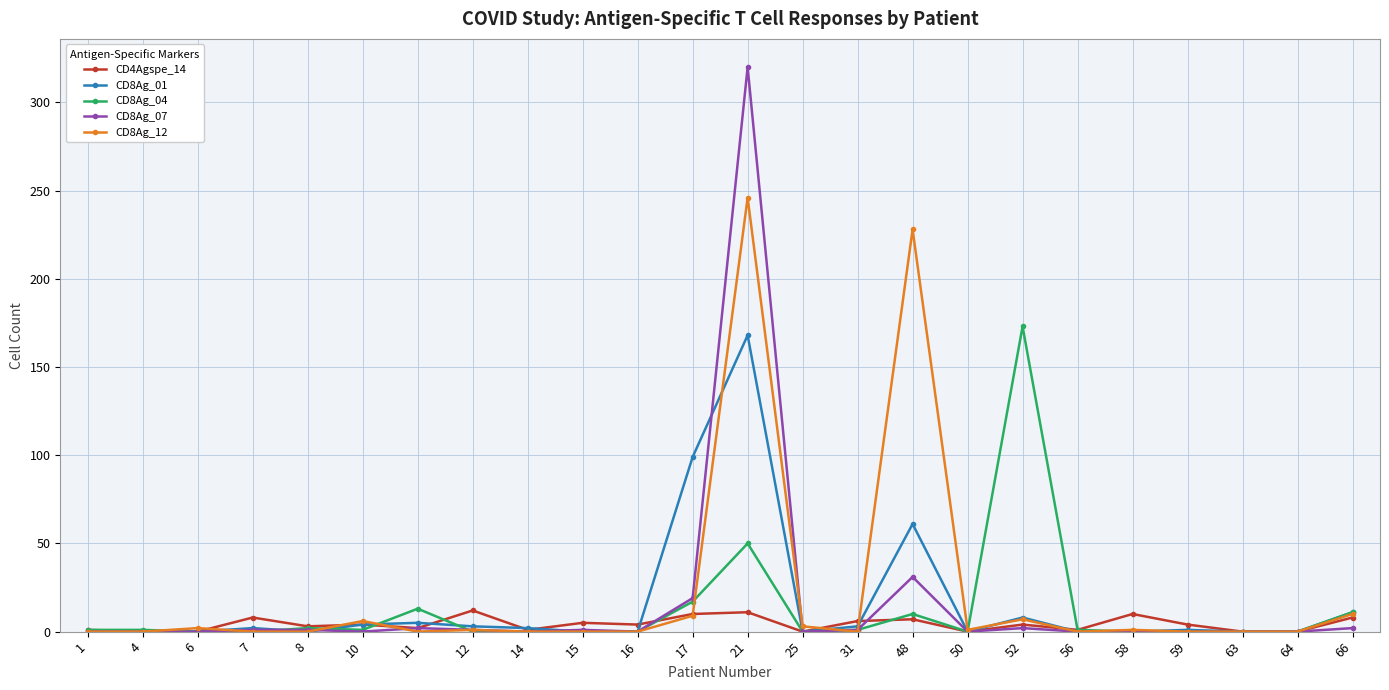

Is the value of CD8Ag_07 at 66 greater than the value of CD4Agspe_14 at 21?

No